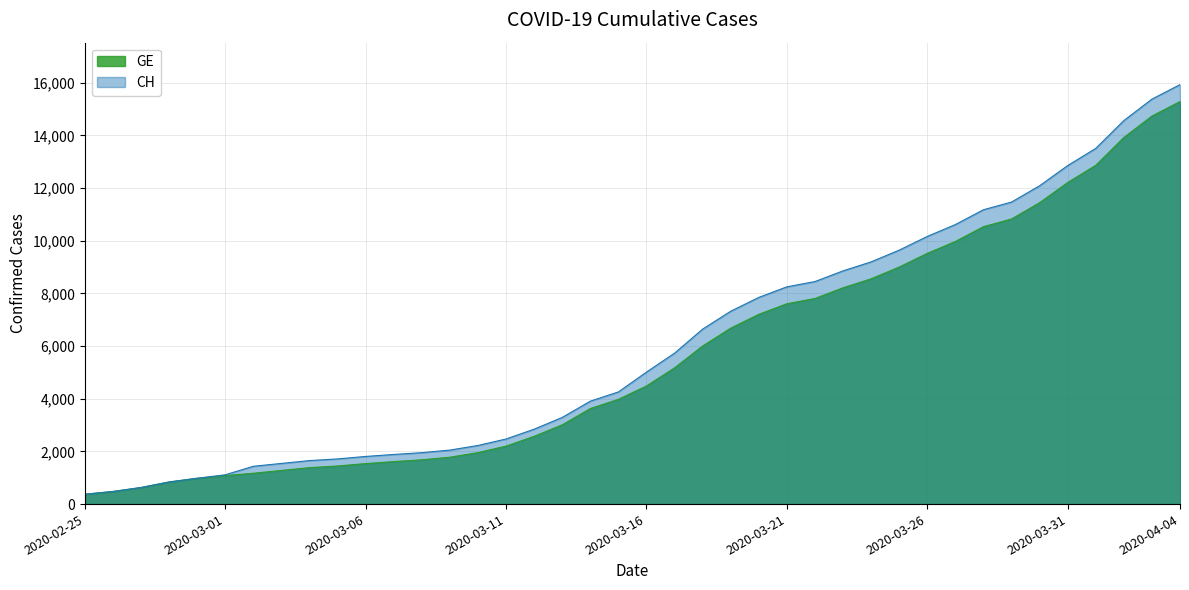

List the labels in order of GE value, largest first.

2020-04-04, 2020-04-03, 2020-04-02, 2020-04-01, 2020-03-31, 2020-03-30, 2020-03-29, 2020-03-28, 2020-03-27, 2020-03-26, 2020-03-25, 2020-03-24, 2020-03-23, 2020-03-22, 2020-03-21, 2020-03-20, 2020-03-19, 2020-03-18, 2020-03-17, 2020-03-16, 2020-03-15, 2020-03-14, 2020-03-13, 2020-03-12, 2020-03-11, 2020-03-10, 2020-03-09, 2020-03-08, 2020-03-07, 2020-03-06, 2020-03-05, 2020-03-04, 2020-03-03, 2020-03-02, 2020-03-01, 2020-02-29, 2020-02-28, 2020-02-27, 2020-02-26, 2020-02-25